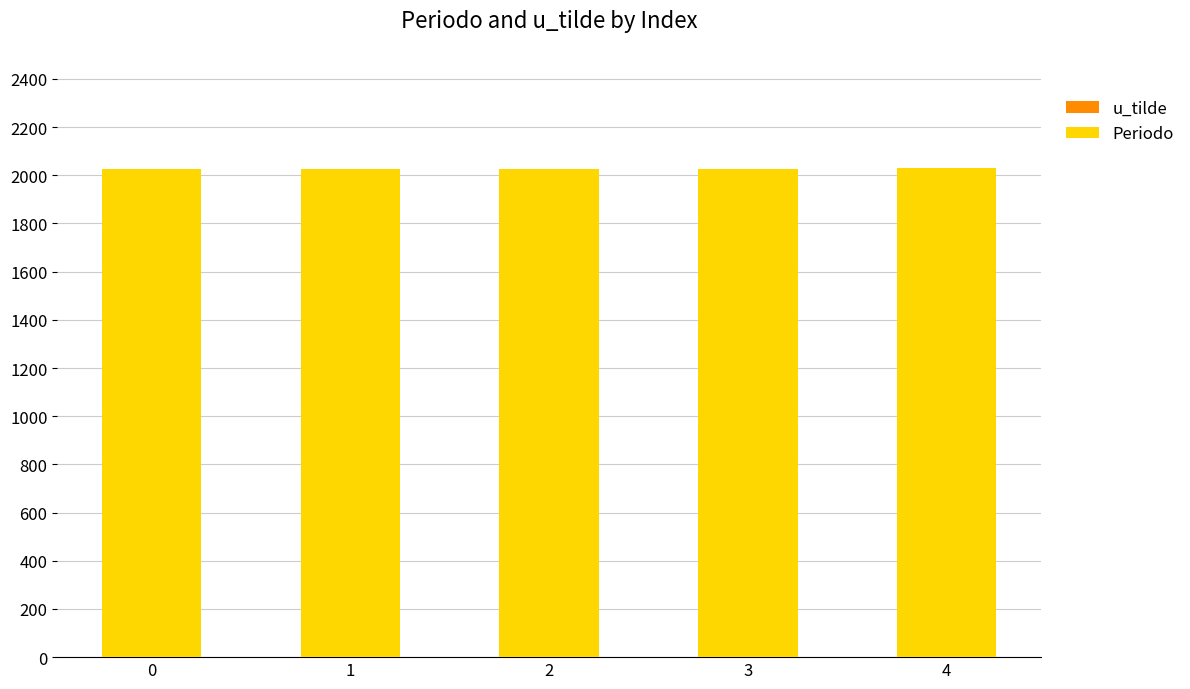

What is the total value across all series at 4?

2029